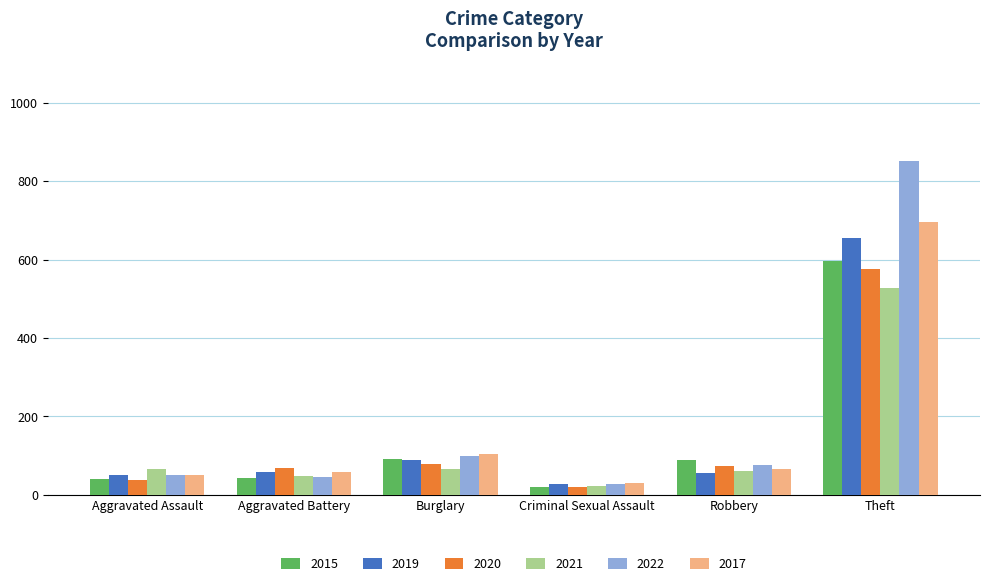

What is the approximate value of 2017 at Robbery?

67